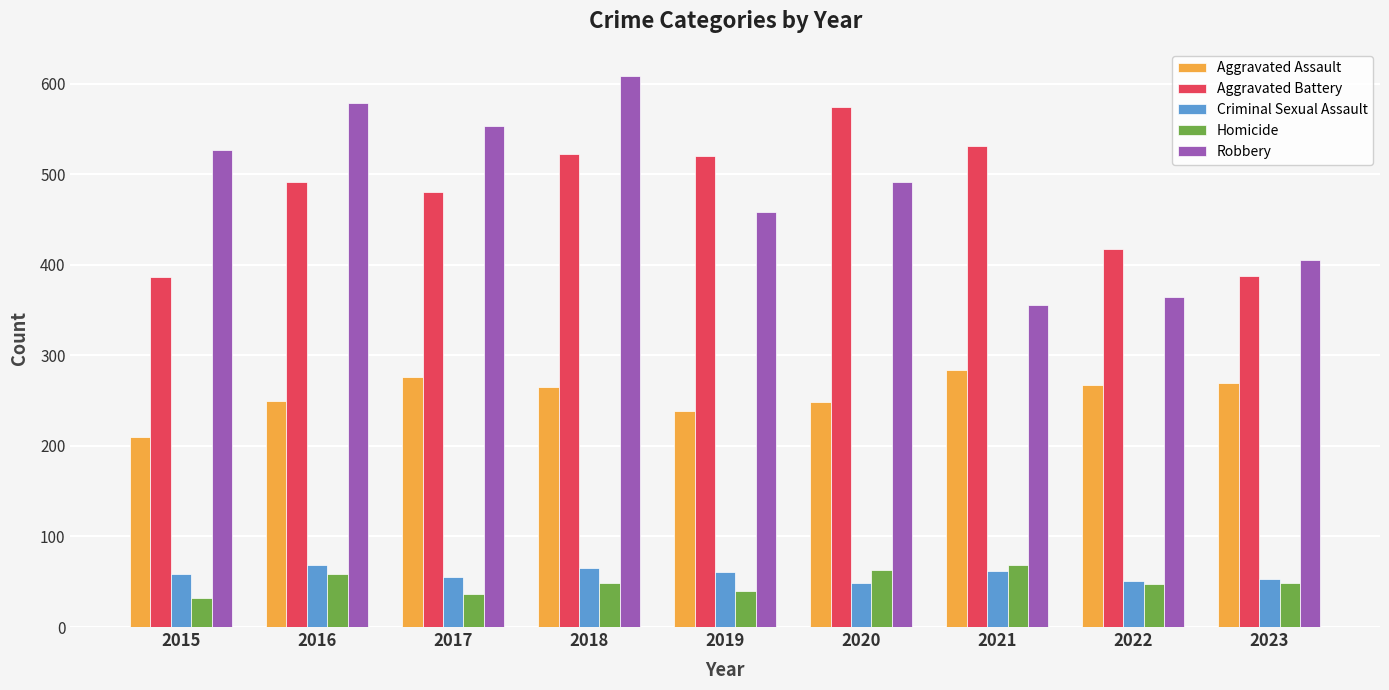

What is the difference between the highest and lowest values at 2018?

559